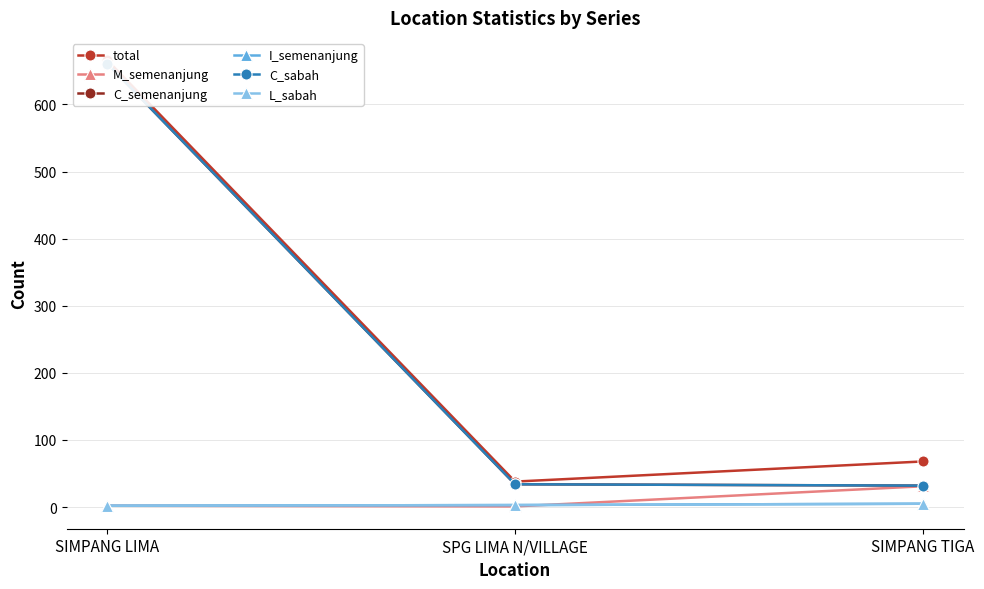

How many data points does each series have?

3